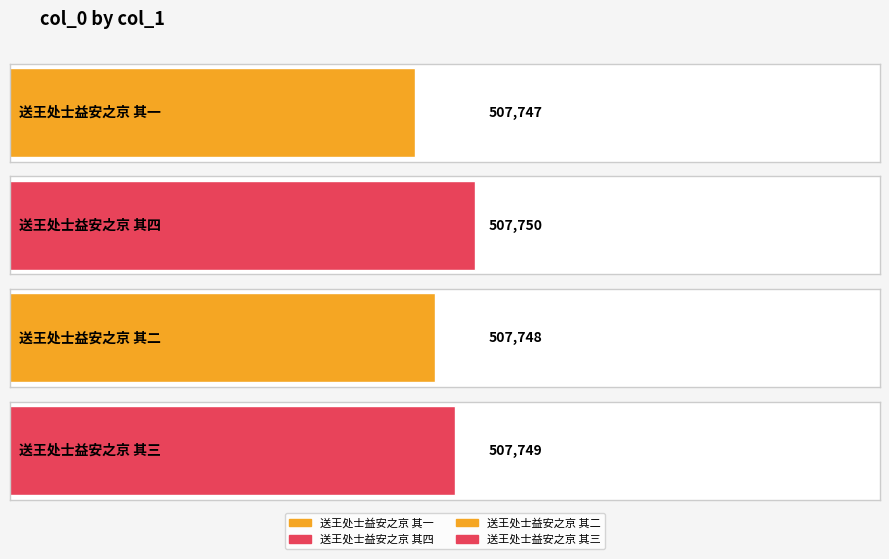

Reading left to right, extract all data points from this chart.

507747	507750	507748	507749